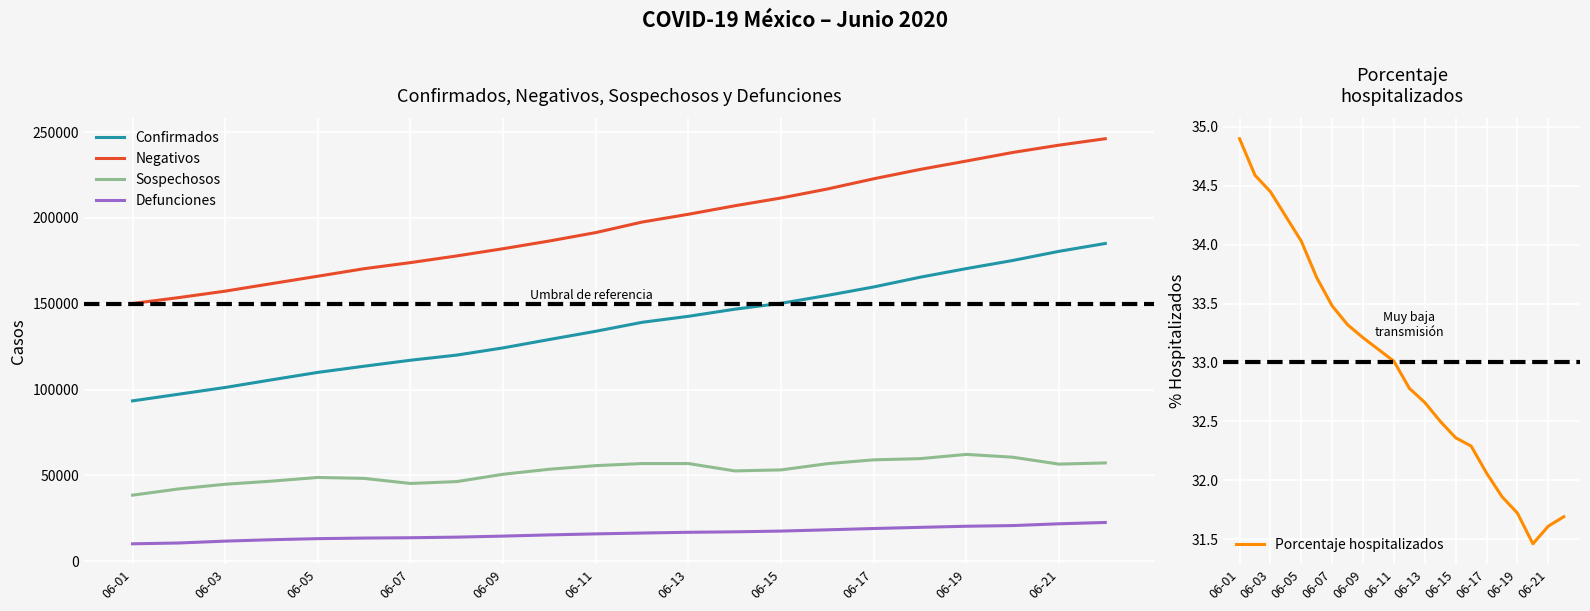

True or false: Porcentaje hospitalizados and Sospechosos intersect in this chart.

False